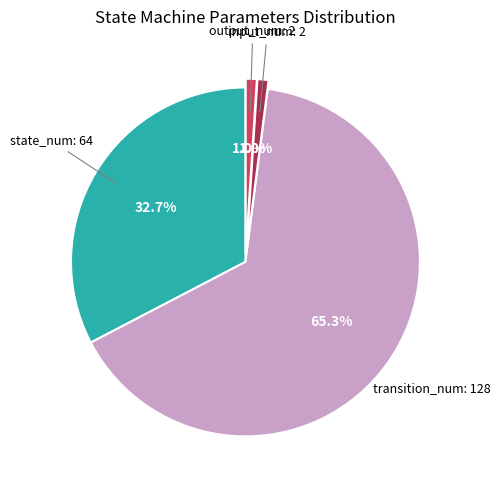

Which category has the biggest portion of the pie?

transition_num